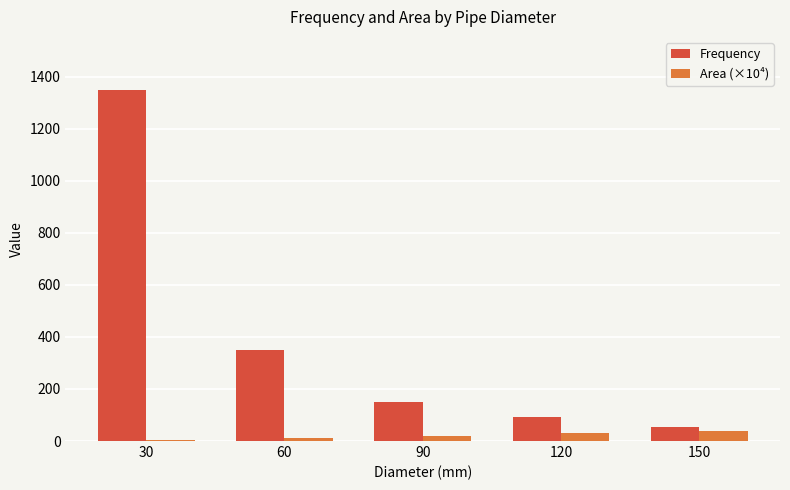

The value of Frequency at 60 is 114.8. True or false?

False